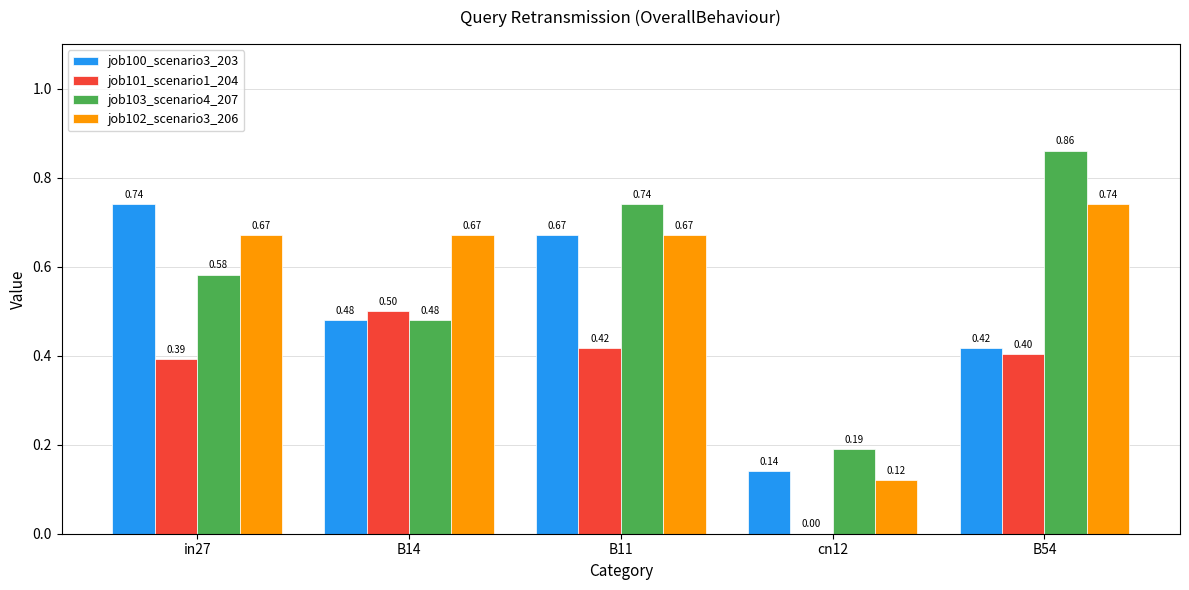

Count the job102_scenario3_206 values in the range 0 to 1.

5